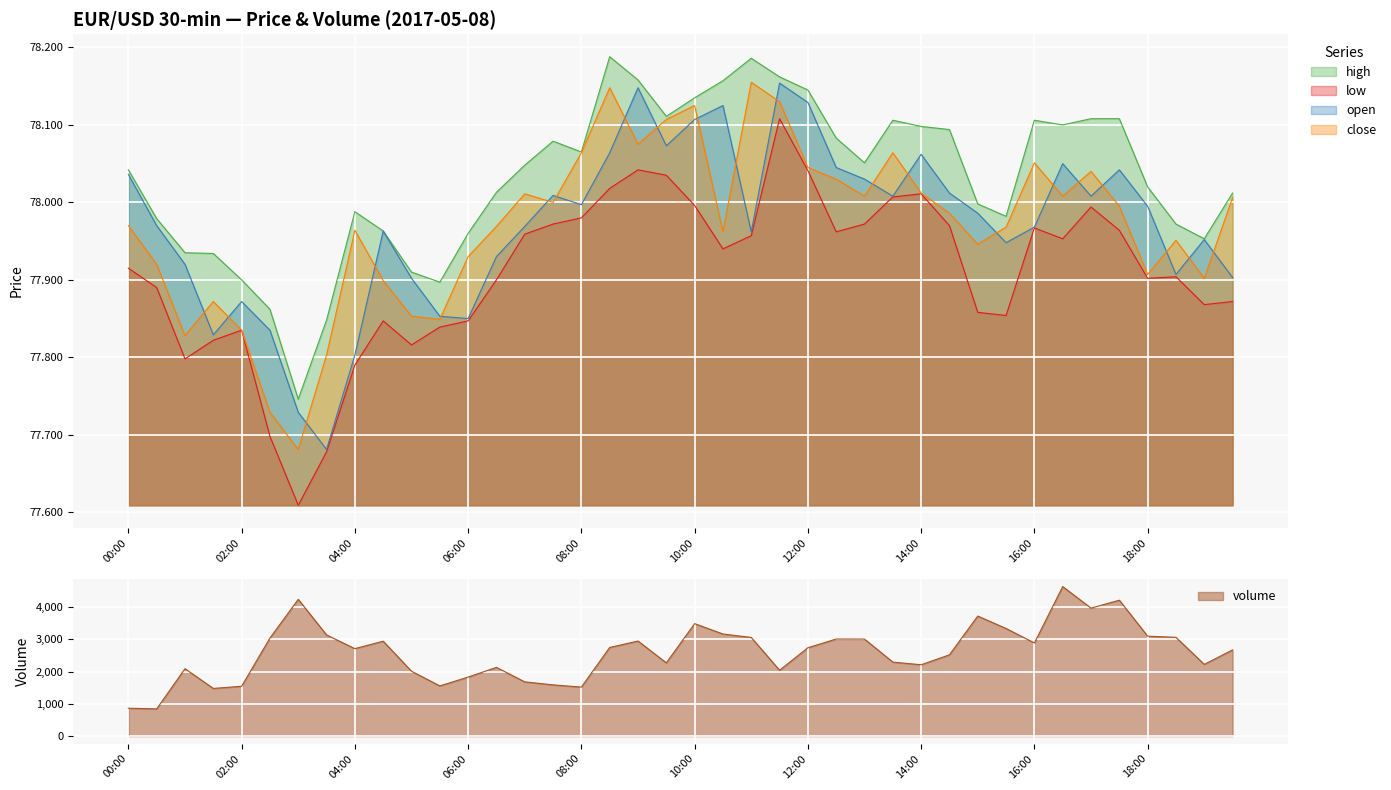

True or false: volume and open intersect in this chart.

False